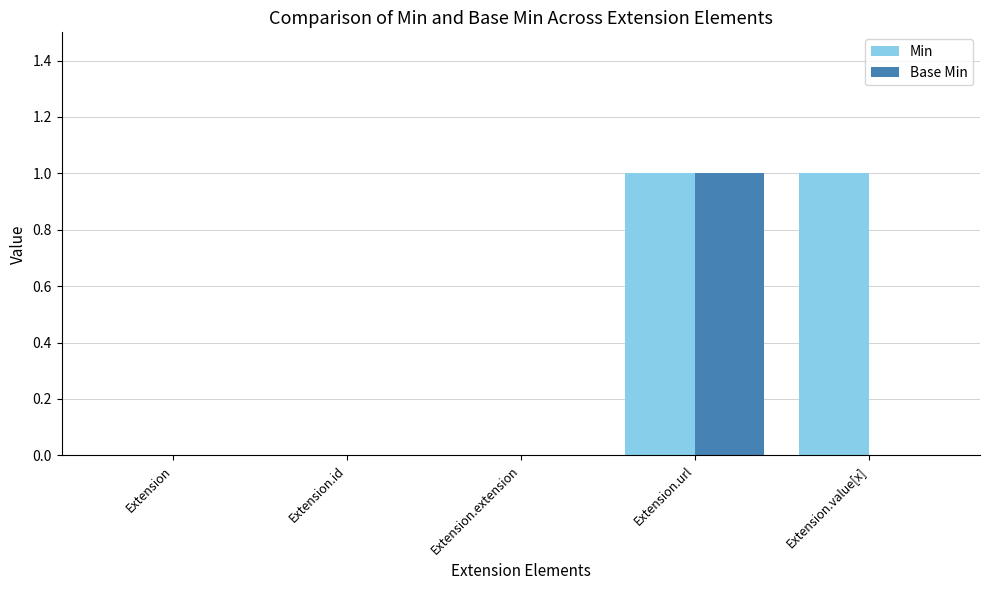

At which category is the sum across all series the highest?

Extension.url